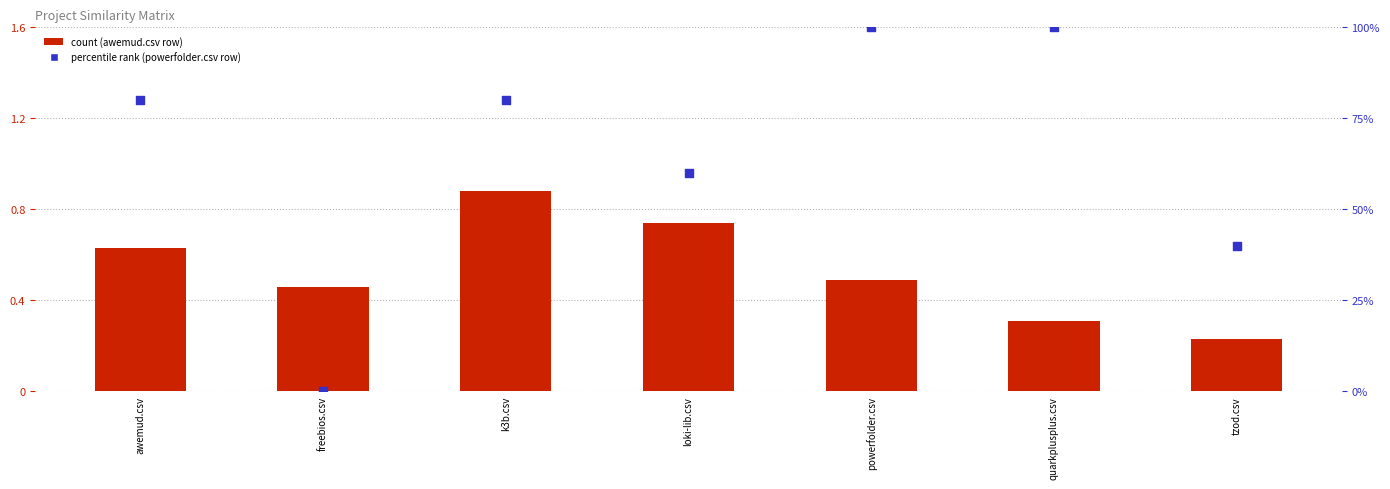

Which series reaches the minimum Y coordinate?

powerfolder.csv